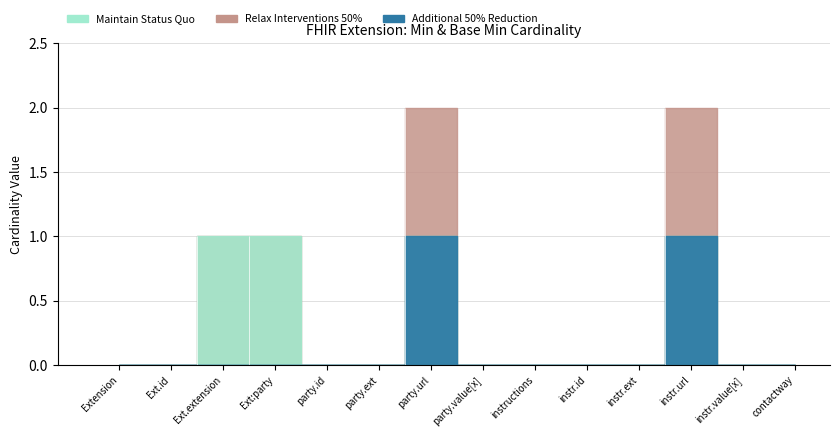

True or false: Relax Interventions 50% and Maintain Status Quo intersect in this chart.

False